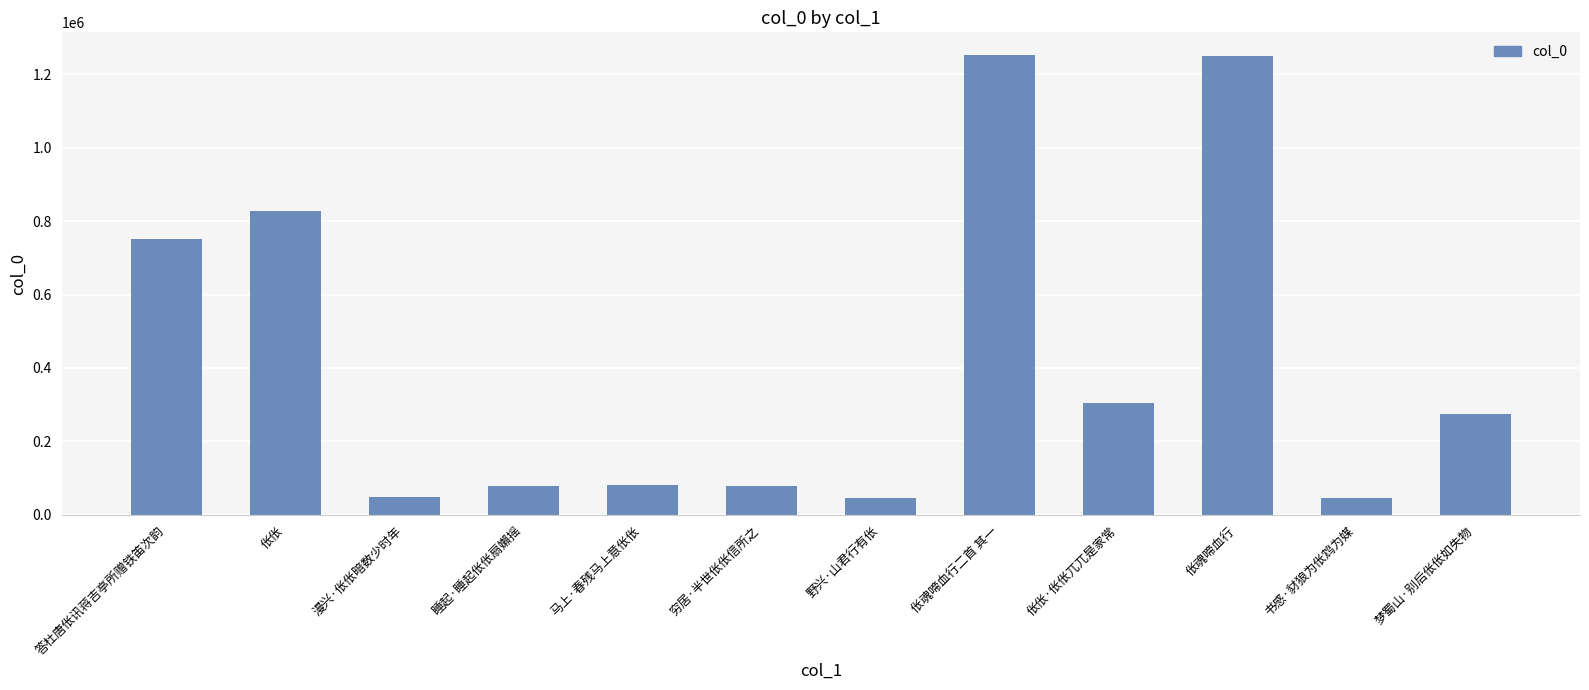

How many distinct data groups are displayed?

1